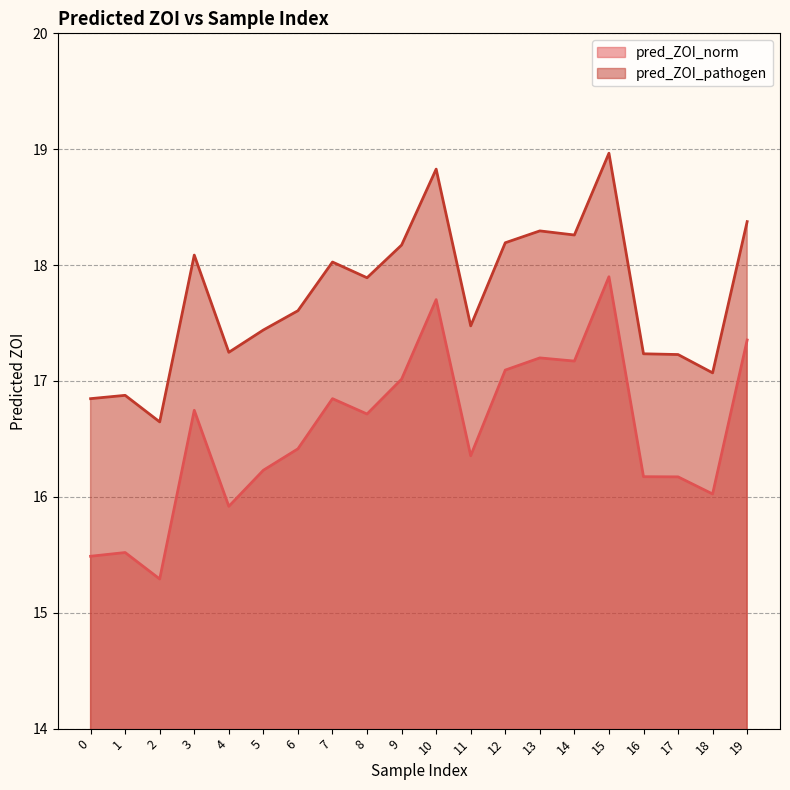

In pred_ZOI_pathogen, how many points are higher than both neighbors (excluding endpoints)?

6